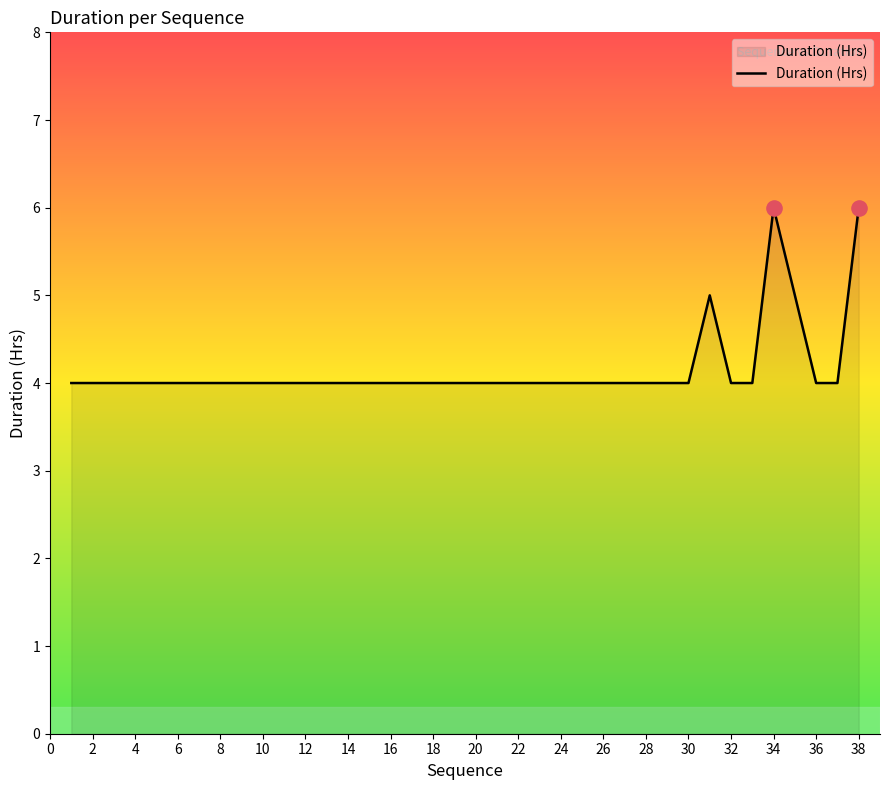

What is the greatest value displayed?

6